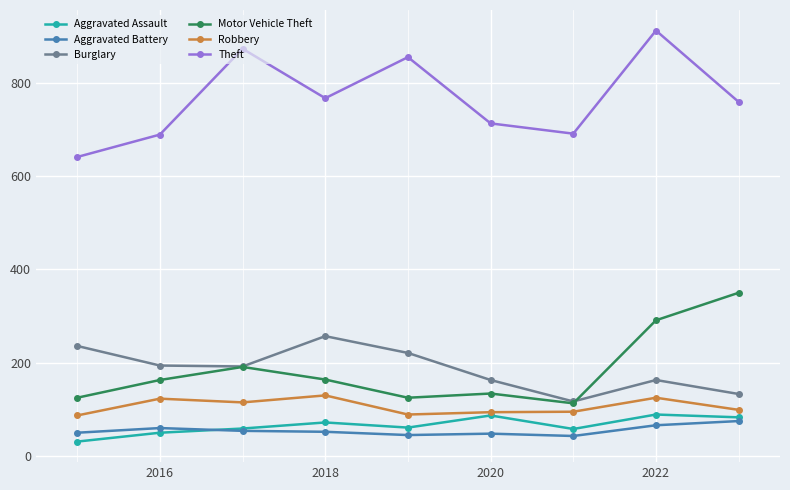

True or false: Theft and Robbery cross at least once.

False